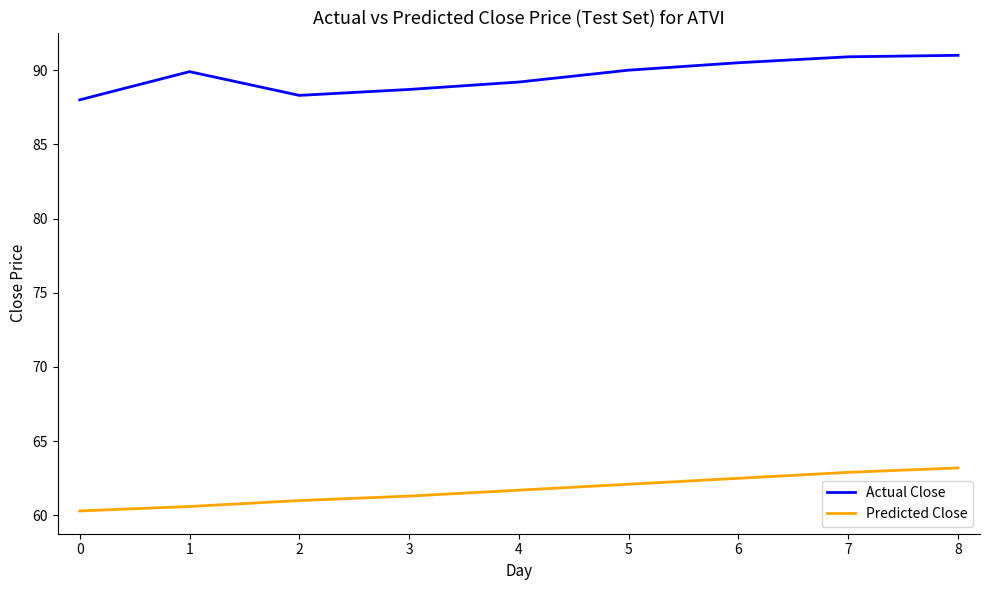

Which series has the widest spread of values?

Actual Close